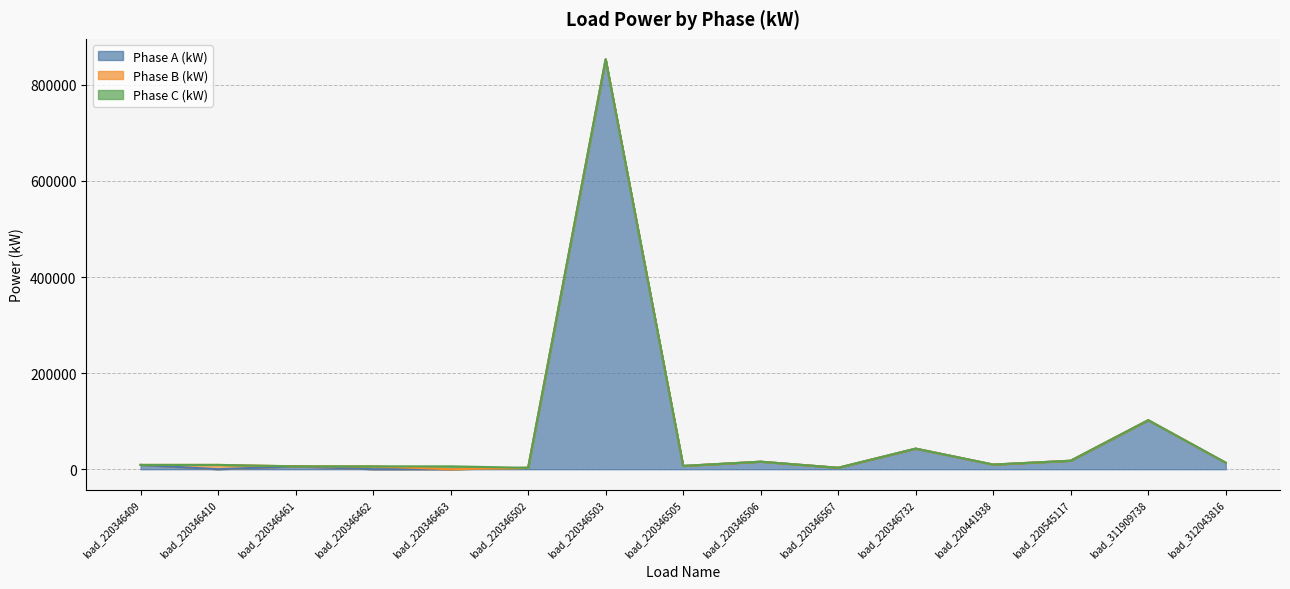

What are all the series names shown in the legend?

Phase A (kW), Phase B (kW), Phase C (kW)